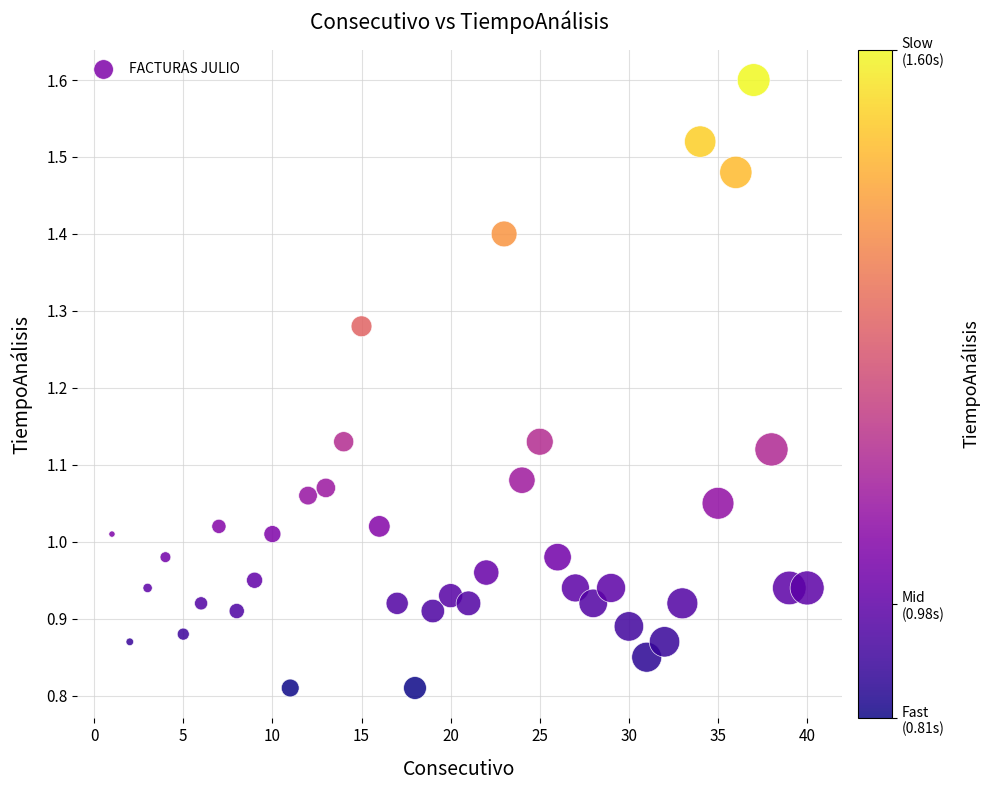

What is the range of X values (max minus min)?

39.0